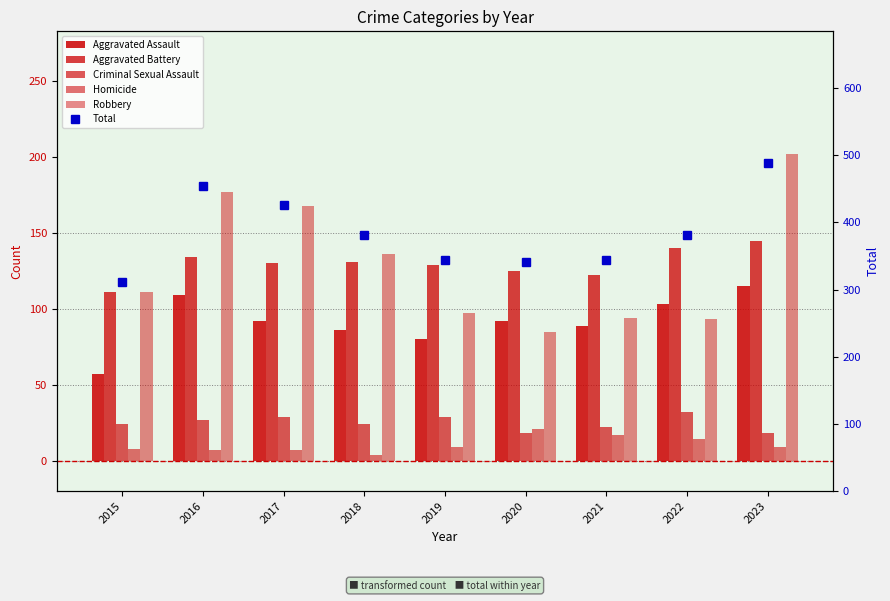

Which series has the widest spread of values?

Total